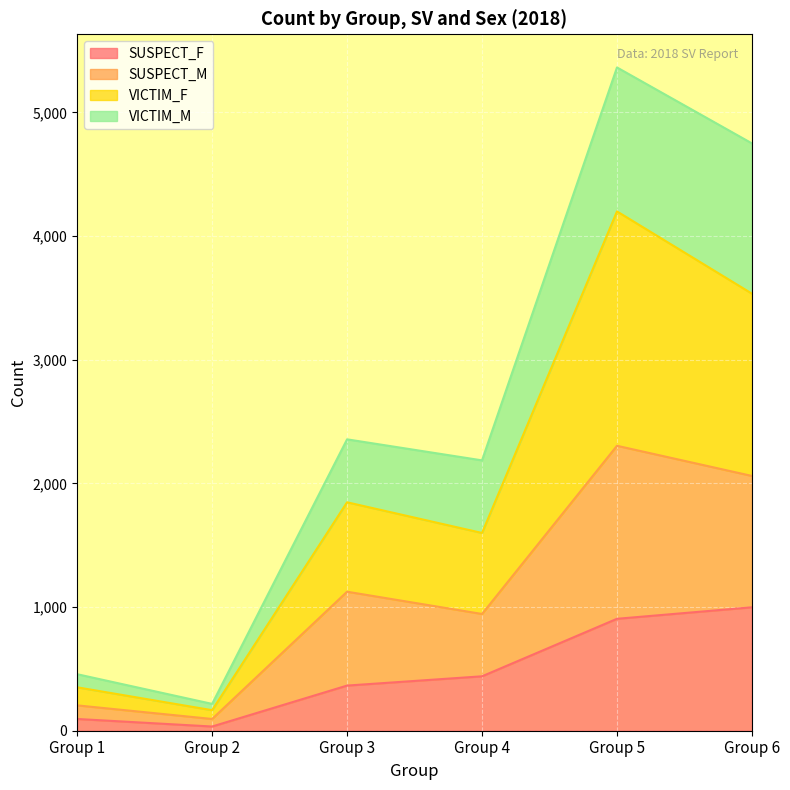

True or false: SUSPECT_M has more than 1 points higher than both neighbors.

True